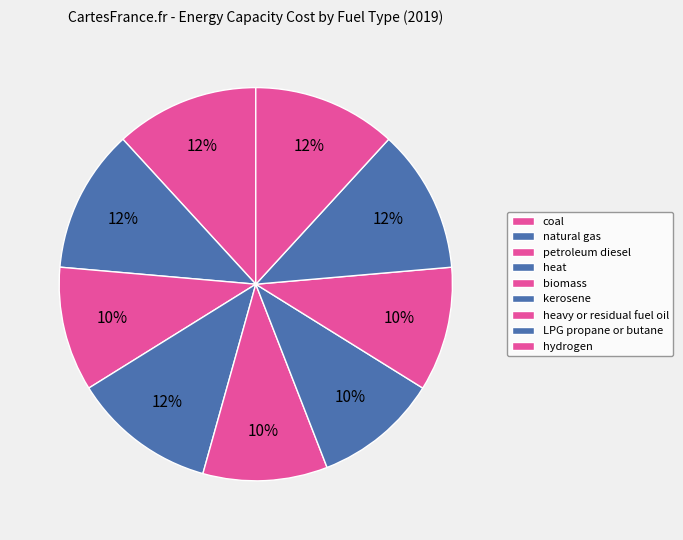

To the nearest percent, what is the difference between the biomass and natural gas slice percentages?

2%